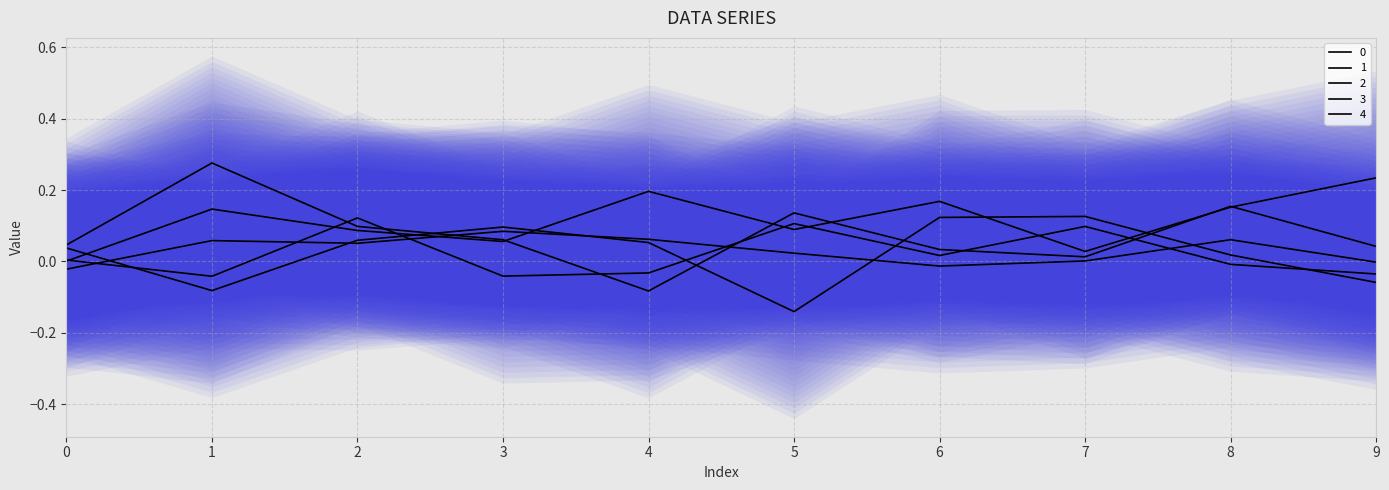

What is the highest value of the 3 series?

0.1